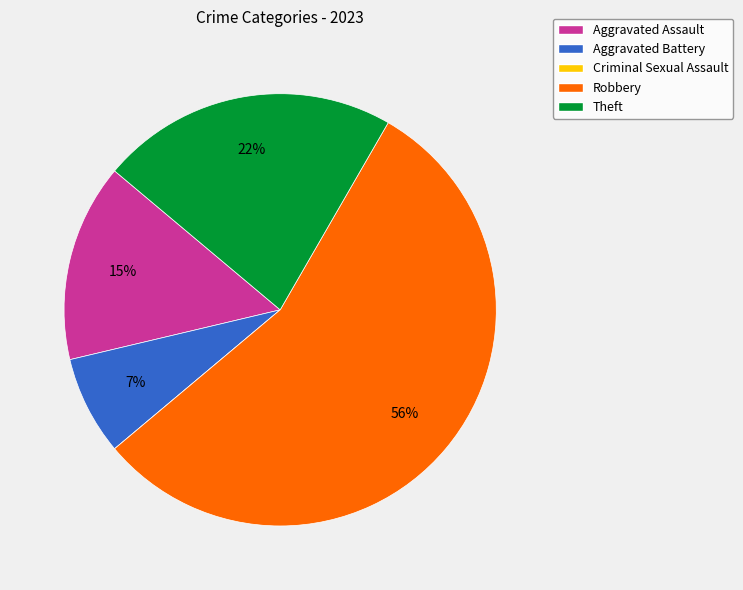

Do Aggravated Assault and Robbery together represent more than half of the pie?

Yes